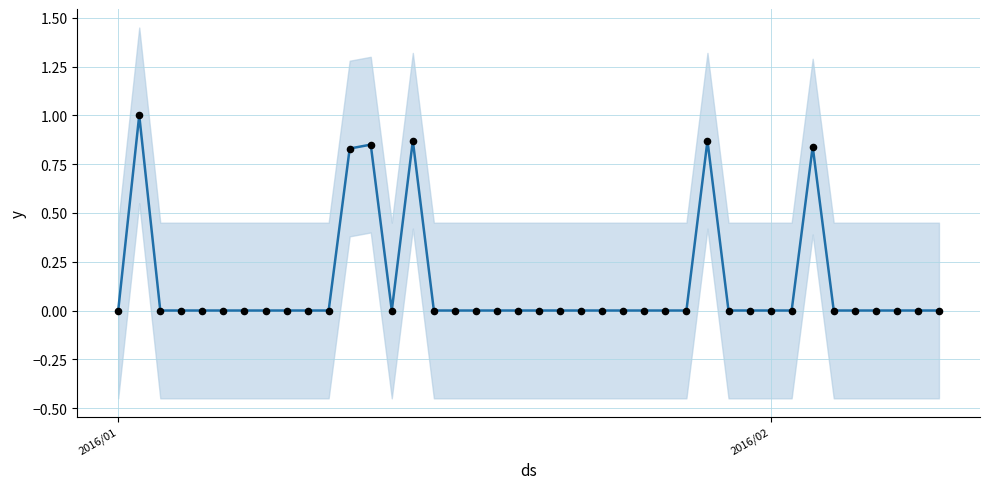

Which series has the largest Y range (max minus min)?

value